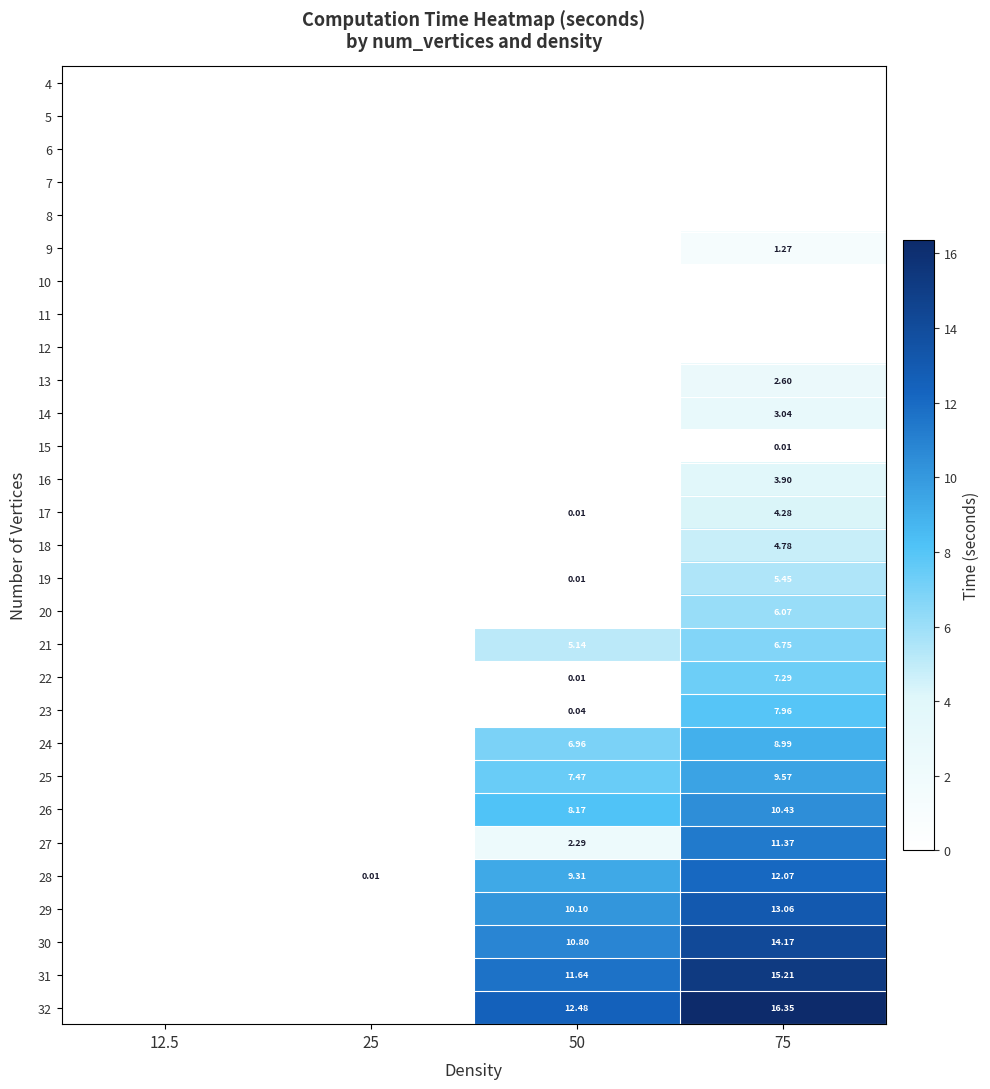

At which label is 23 closest to 3?

50